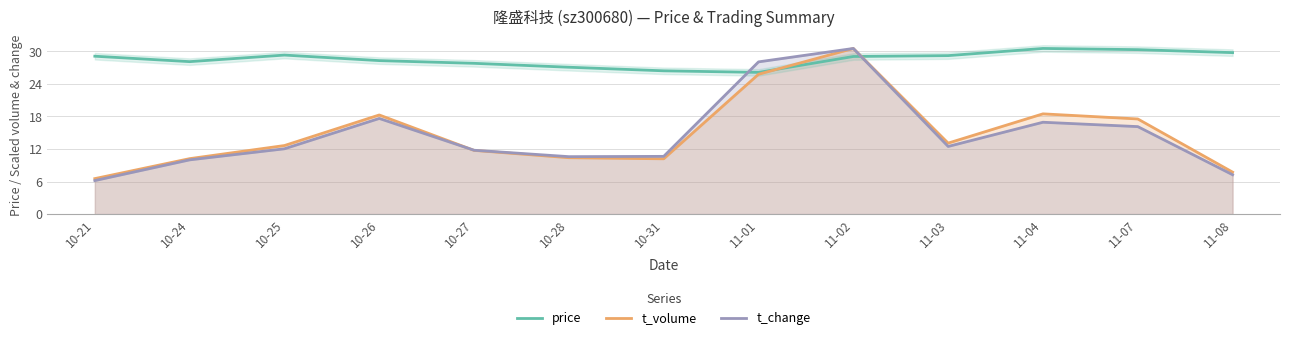

What is the sum of all price values?

370.9